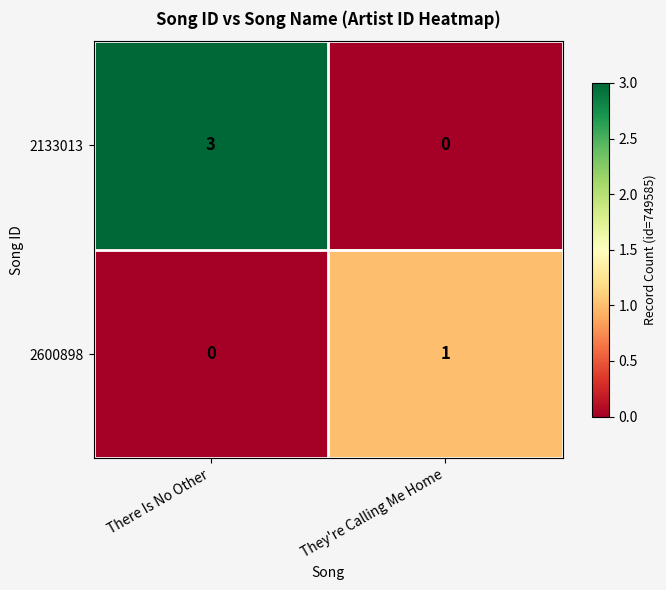

Count the number of categories in the chart.

2